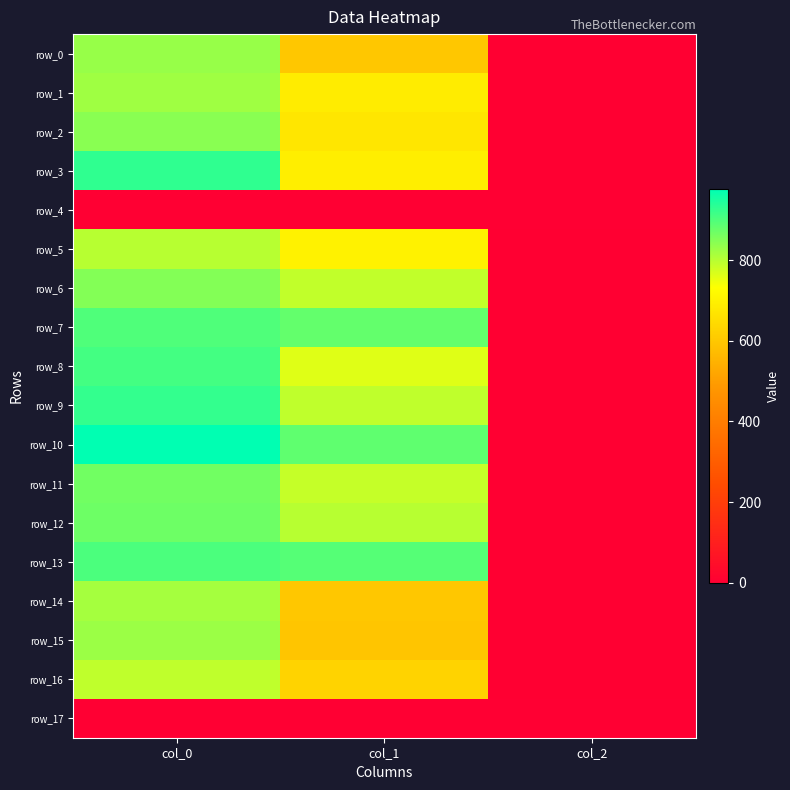

List the series in order of their peak value, lowest first.

row_4, row_17, row_16, row_5, row_14, row_1, row_15, row_0, row_2, row_6, row_11, row_12, row_7, row_13, row_8, row_9, row_3, row_10